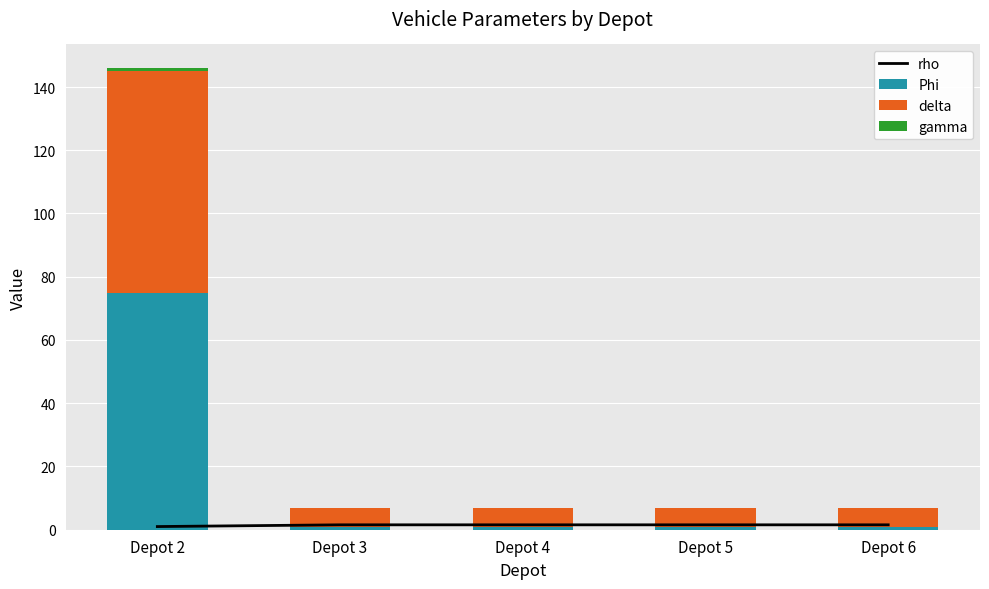

List the series in order of their peak value, highest first.

Phi, delta, rho, gamma